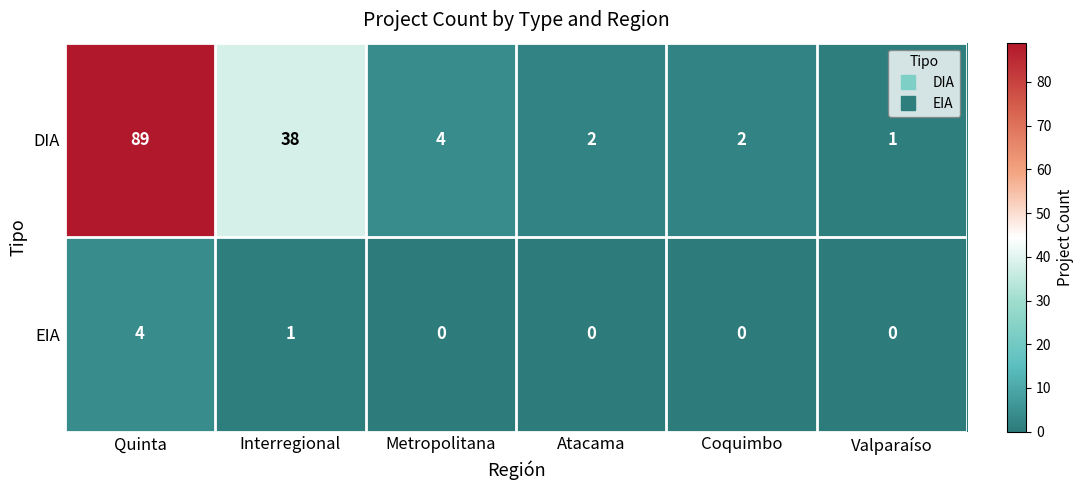

Is it true that EIA equals -1 at Valparaíso?

False